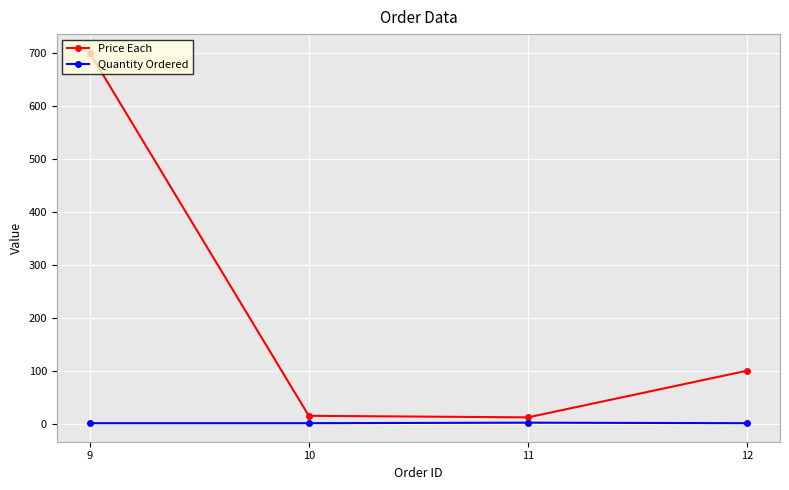

Which category has the highest value across all series?

9